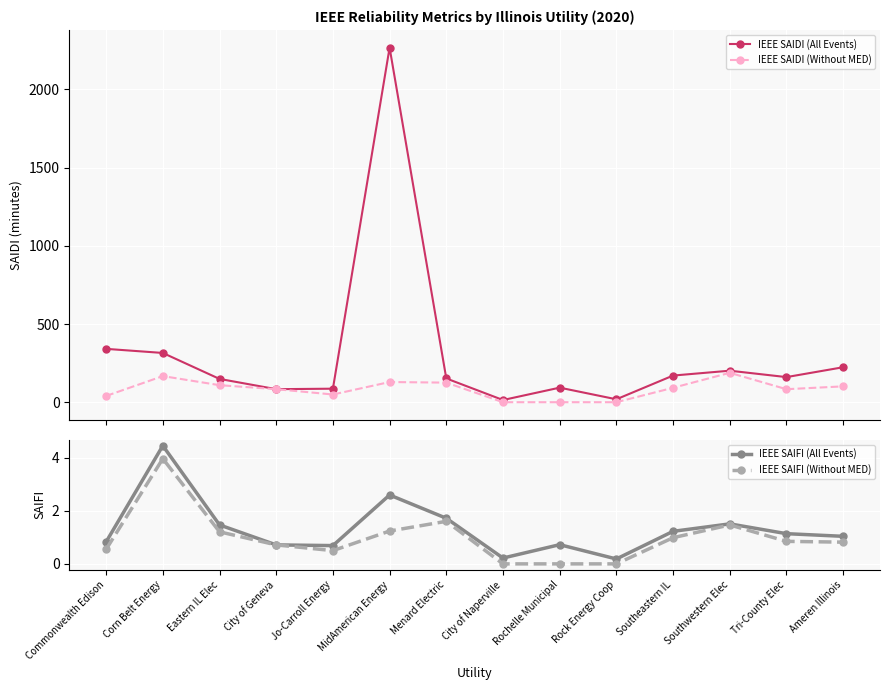

True or false: IEEE SAIDI (Without MED) and IEEE SAIFI (Without MED) cross at least once.

False